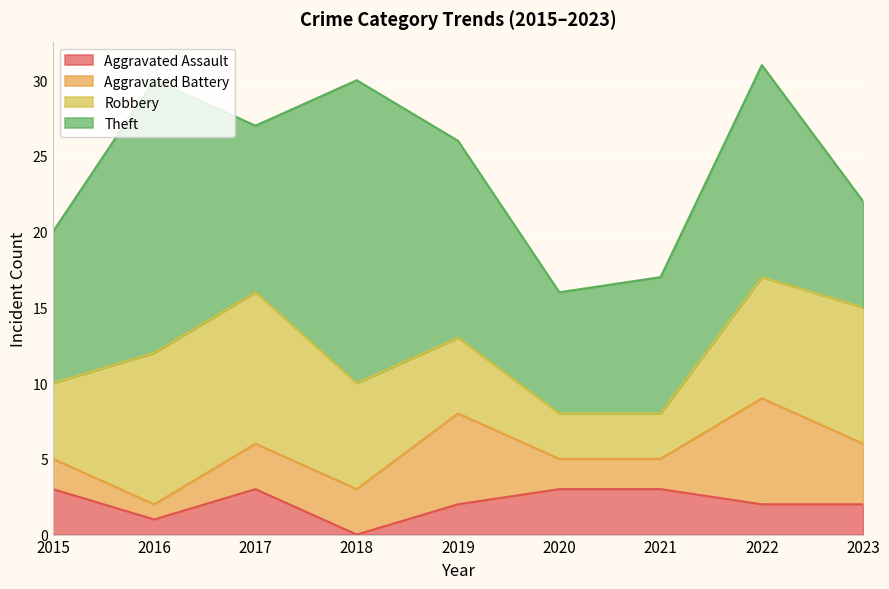

Reading right to left, extract all data points from this chart.

Aggravated Assault: 2023=2	2022=2	2021=3	2020=3	2019=2	2018=0	2017=3	2016=1	2015=3
Aggravated Battery: 2023=4	2022=7	2021=2	2020=2	2019=6	2018=3	2017=3	2016=1	2015=2
Robbery: 2023=9	2022=8	2021=3	2020=3	2019=5	2018=7	2017=10	2016=10	2015=5
Theft: 2023=7	2022=14	2021=9	2020=8	2019=13	2018=20	2017=11	2016=18	2015=10